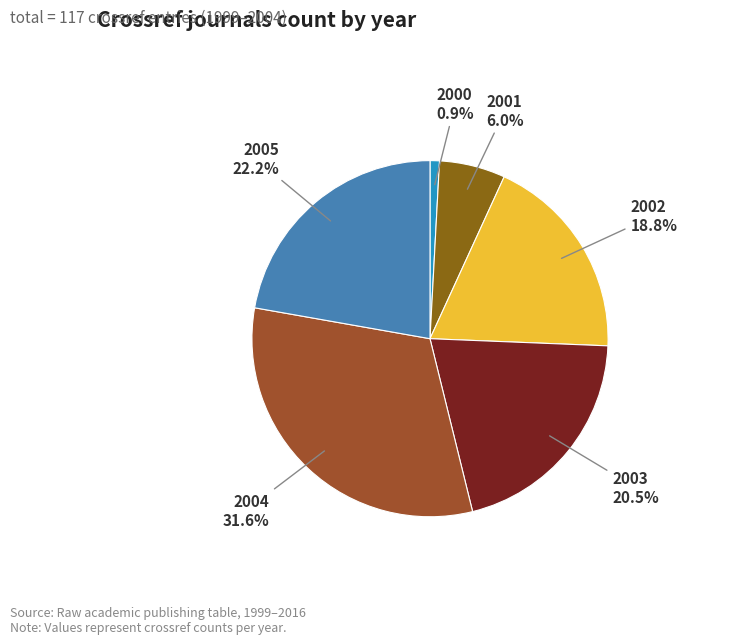

To the nearest percent, what is the average slice percentage?

17%